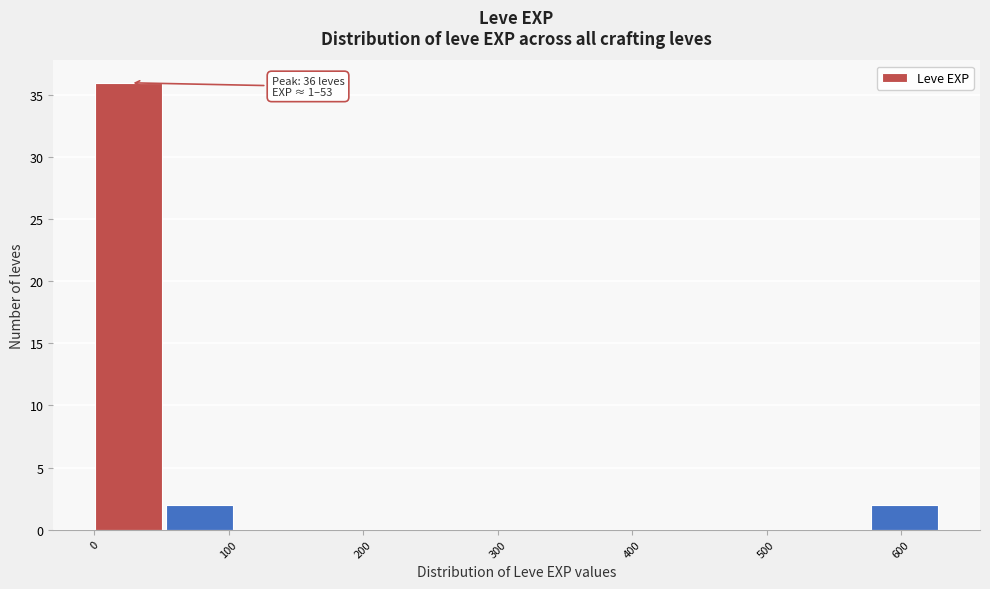

Over which range of the x-axis is the bar tallest?

0 to 50